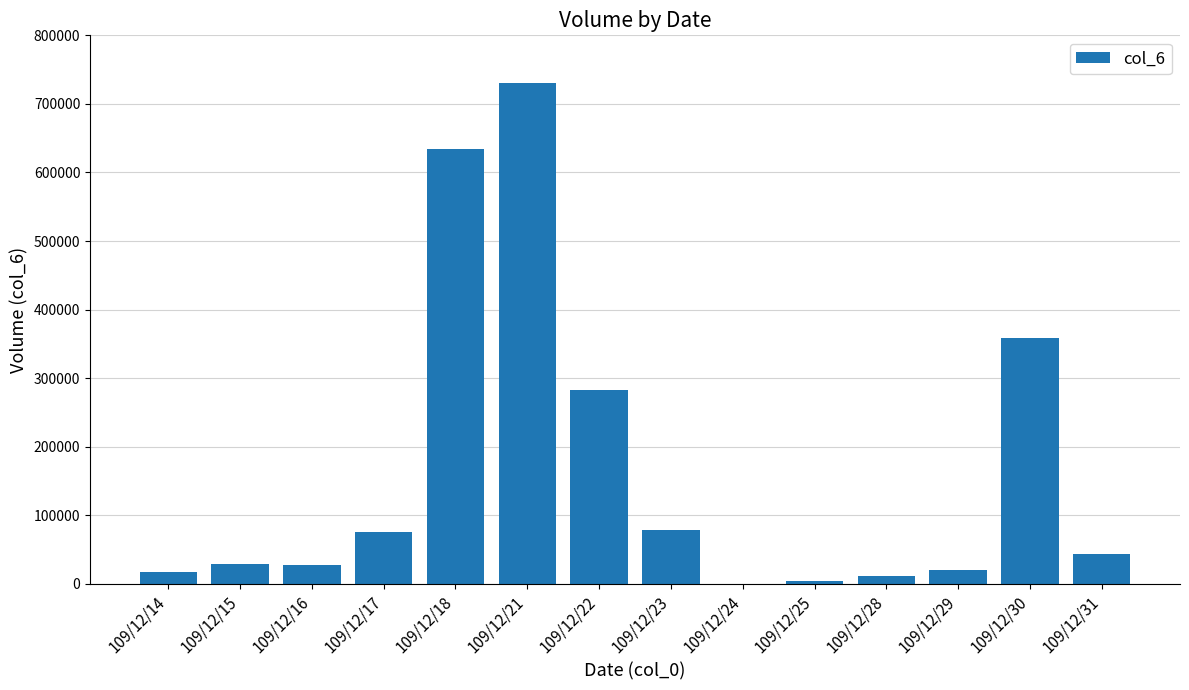

Between 109/12/25 and 109/12/29, which is larger?

109/12/29